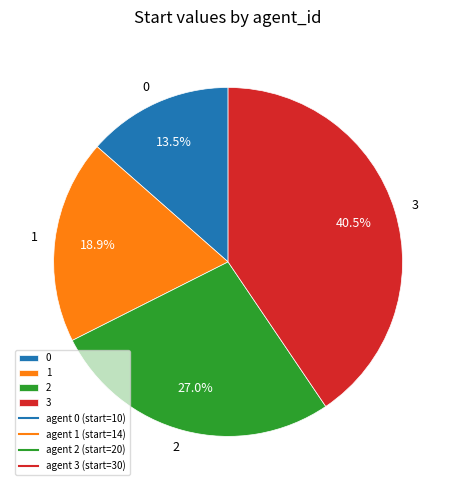

Is 3 the majority of the pie?

No